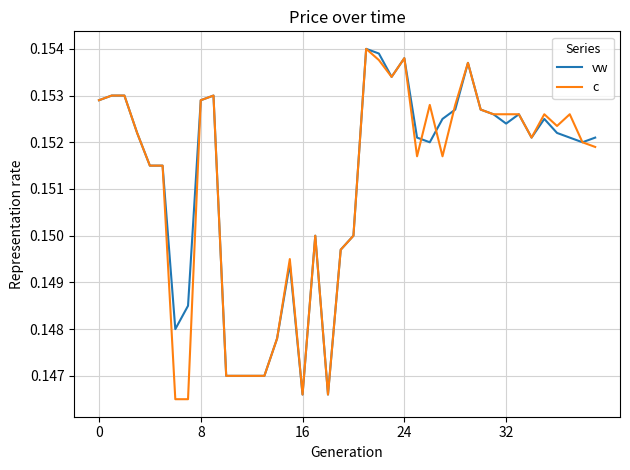

What are all the series names shown in the legend?

vw, c